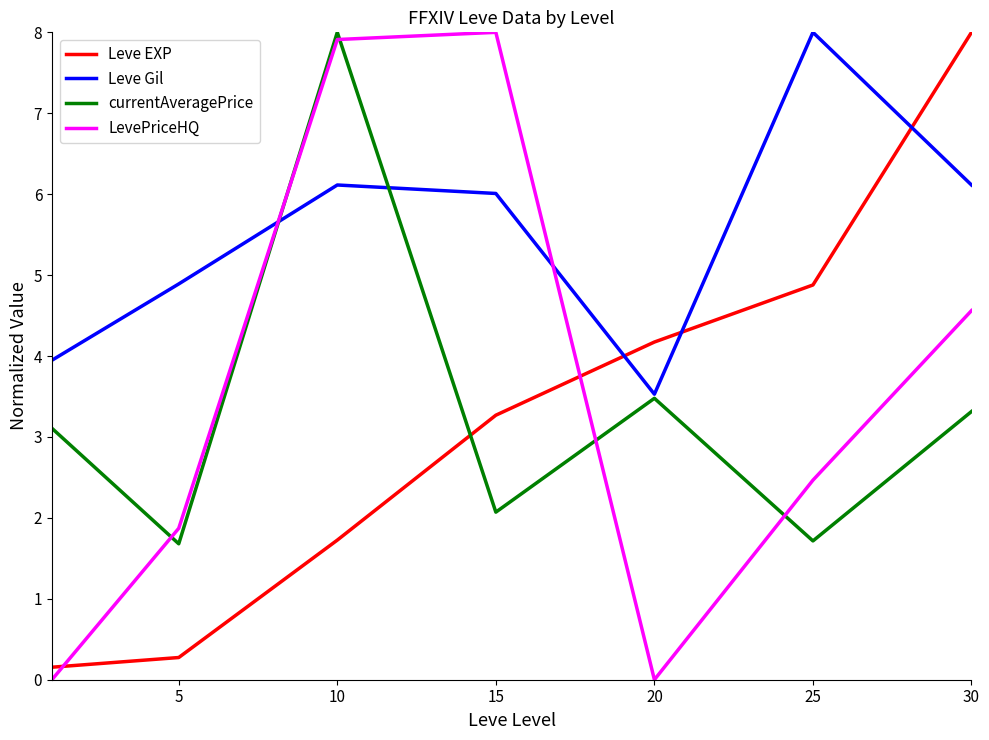

Which series has the largest total across all categories?

Leve Gil